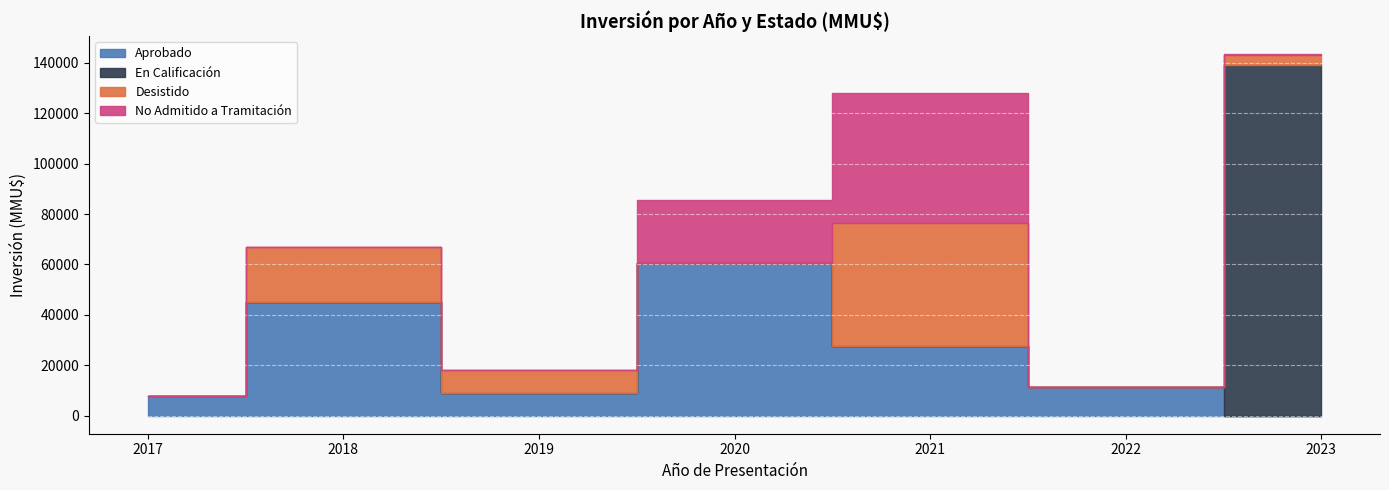

Is the value of En Calificación at 2021 greater than the value of Aprobado at 2017?

No